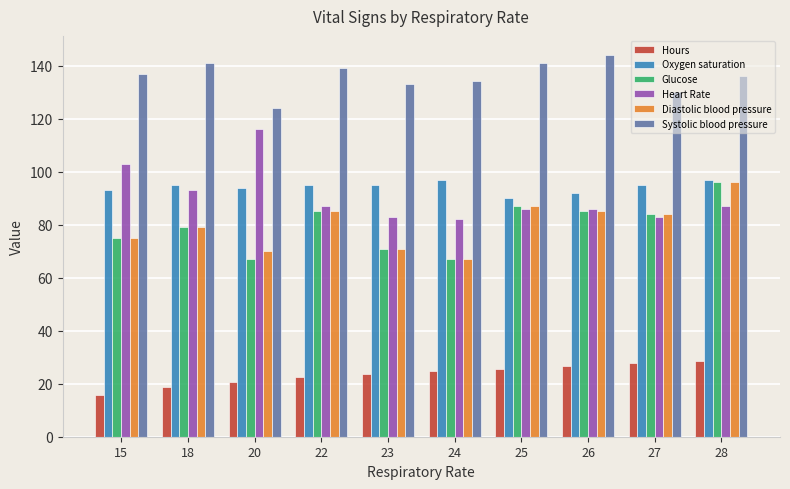

What is the spread (max minus min) of values at 24?

109.4